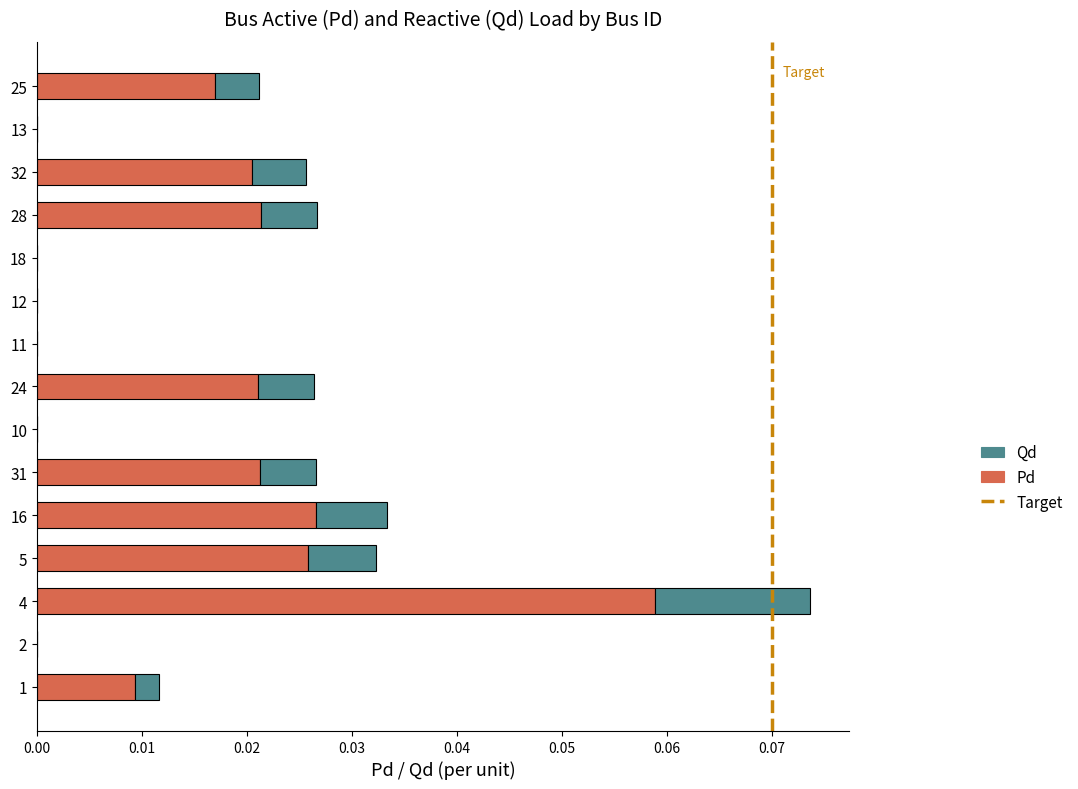

At which category is the sum across all series the highest?

4